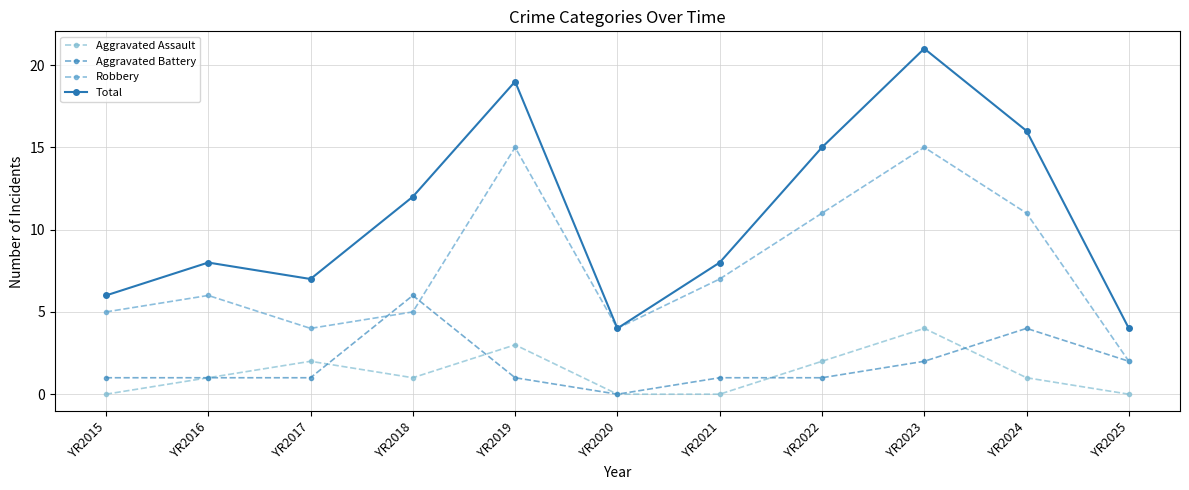

Reading left to right, transcribe all the data shown in this chart.

Aggravated Assault: YR2015=0	YR2016=1	YR2017=2	YR2018=1	YR2019=3	YR2020=0	YR2021=0	YR2022=2	YR2023=4	YR2024=1	YR2025=0
Aggravated Battery: YR2015=1	YR2016=1	YR2017=1	YR2018=6	YR2019=1	YR2020=0	YR2021=1	YR2022=1	YR2023=2	YR2024=4	YR2025=2
Robbery: YR2015=5	YR2016=6	YR2017=4	YR2018=5	YR2019=15	YR2020=4	YR2021=7	YR2022=11	YR2023=15	YR2024=11	YR2025=2
Total: YR2015=6	YR2016=8	YR2017=7	YR2018=12	YR2019=19	YR2020=4	YR2021=8	YR2022=15	YR2023=21	YR2024=16	YR2025=4